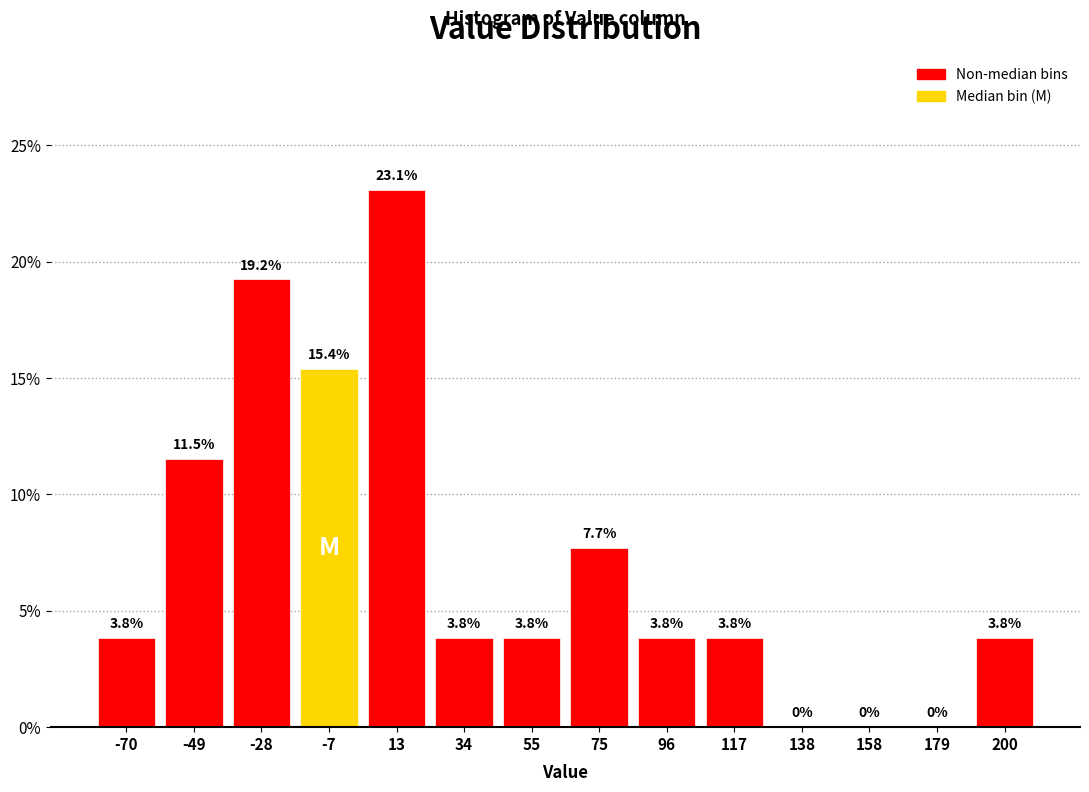

Reading left to right, list every bar in this chart as the range it spans on the x-axis followed by its height. The bar edges are not printed on the chart, so give them approximately, as read against the axis.

-80 to -60: 3.8
-60 to -40: 11.5
-40 to -20: 19.2
-20 to 5: 15.4
5 to 25: 23.1
25 to 45: 3.8
45 to 65: 3.8
65 to 85: 7.7
85 to 105: 3.8
105 to 125: 3.8
125 to 150: 0.0
150 to 170: 0.0
170 to 190: 0.0
190 to 210: 3.8